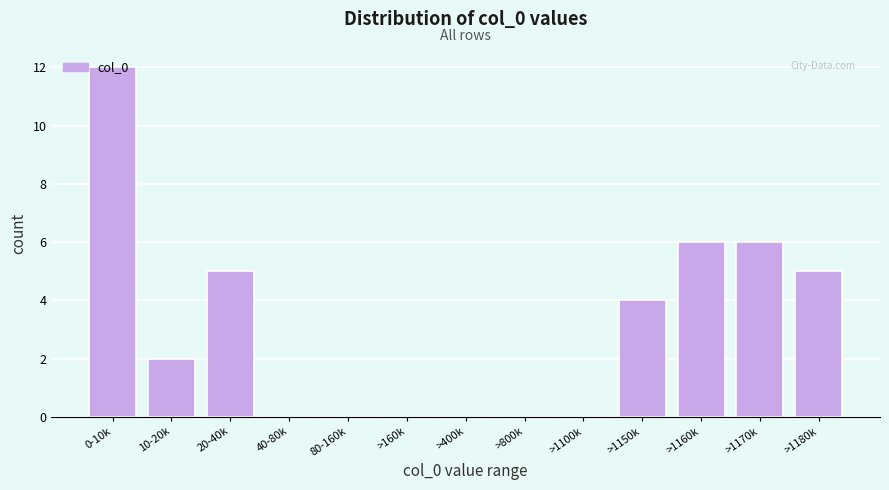

What is the sum of all values?

40